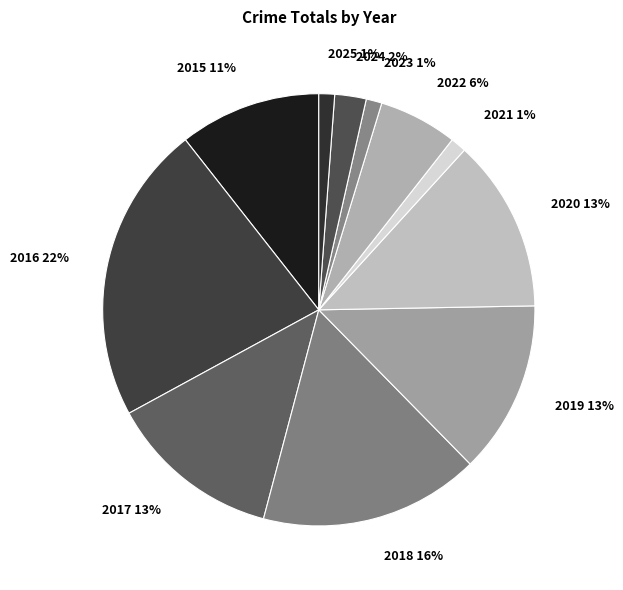

The 2017 slice represents 13% of the pie. True or false?

True